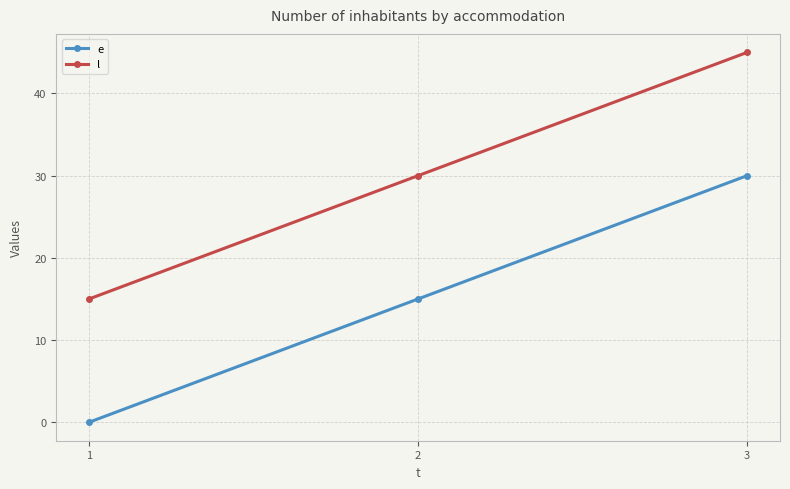

Reading left to right, extract all data points from this chart.

e: 1=0	2=15	3=30
l: 1=15	2=30	3=45